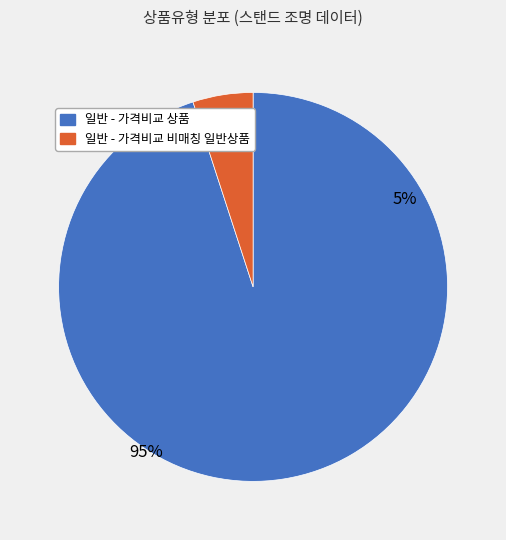

Is there a majority slice in this chart?

Yes